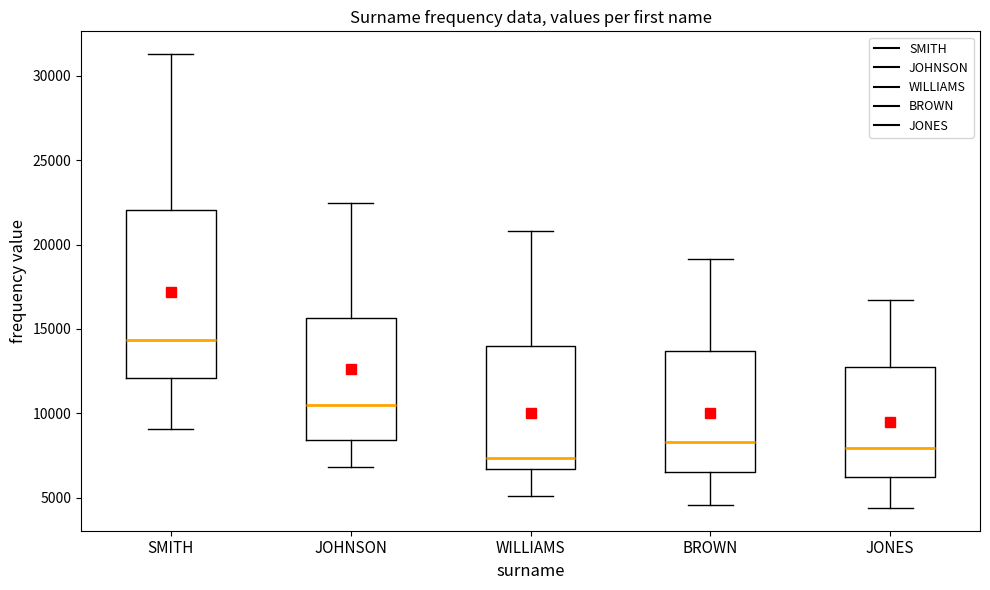

Where does the lower whisker of the box for SMITH end on the y-axis? The values are not printed on the chart, so give them approximately, as read against the axis.

9000